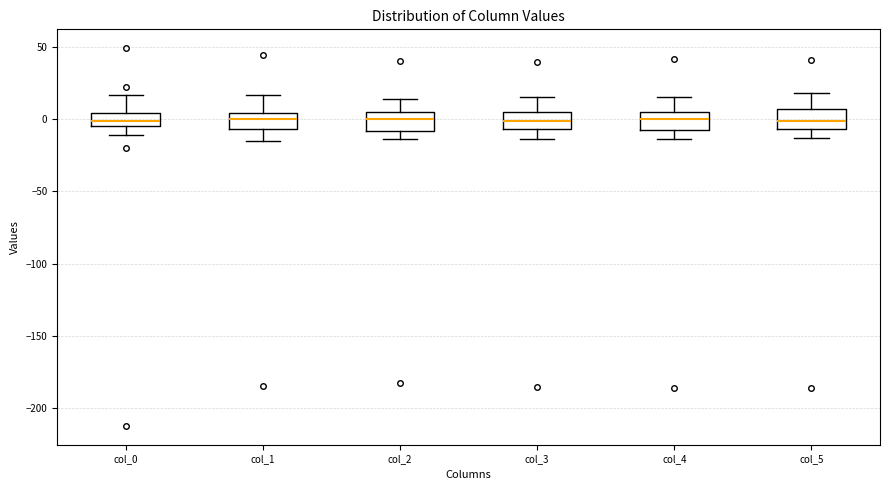

Reading left to right, read every box against the y-axis: the position of its median line, the range the box covers, and the ends of its whiskers. The values are not printed on the chart, so give them approximately, as read against the axis.

col_0: median 0, box -5 to 5, whiskers -10 to 15
col_1: median 0, box -5 to 5, whiskers -15 to 15
col_2: median 0, box -10 to 5, whiskers -15 to 15
col_3: median 0, box -5 to 5, whiskers -15 to 15
col_4: median 0, box -5 to 5, whiskers -15 to 15
col_5: median 0, box -5 to 5, whiskers -15 to 20